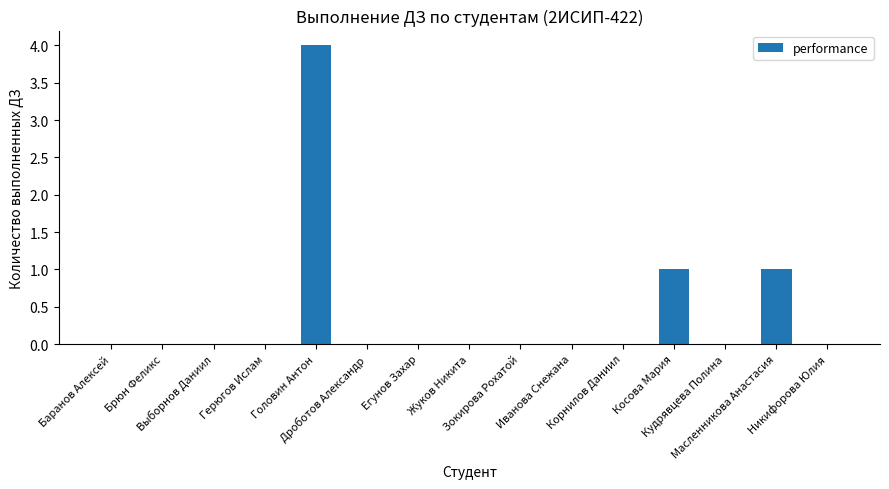

What is the sum of all values?

6